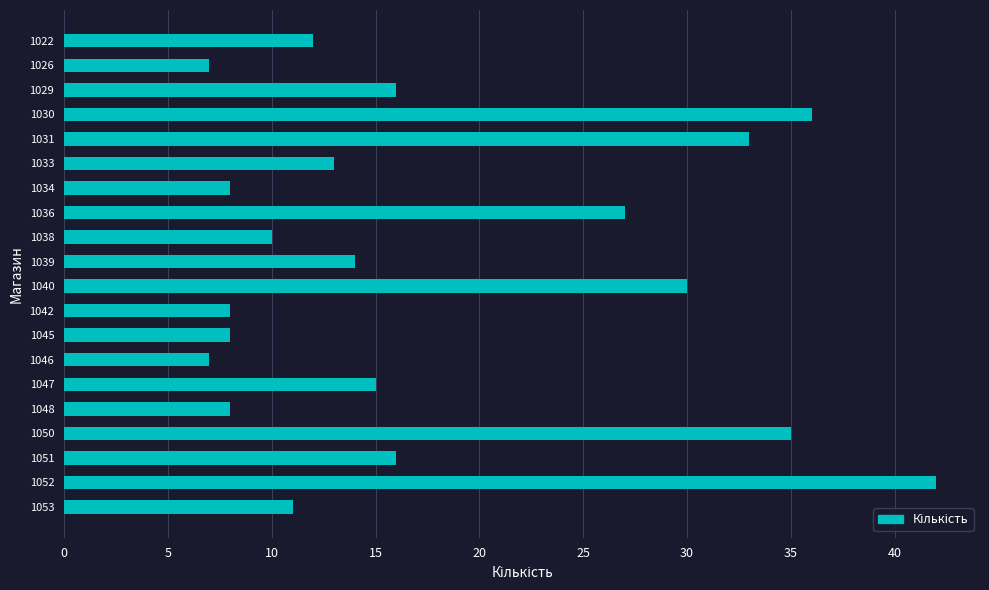

Reading top to bottom, transcribe all the data shown in this chart.

1022=12	1026=7	1029=16	1030=36	1031=33	1033=13	1034=8	1036=27	1038=10	1039=14	1040=30	1042=8	1045=8	1046=7	1047=15	1048=8	1050=35	1051=16	1052=42	1053=11